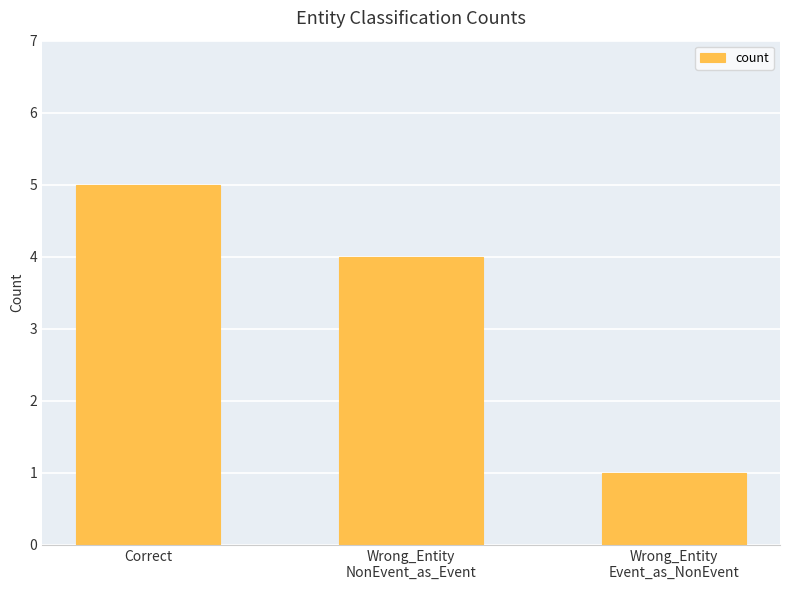

Are the bars horizontal?

No